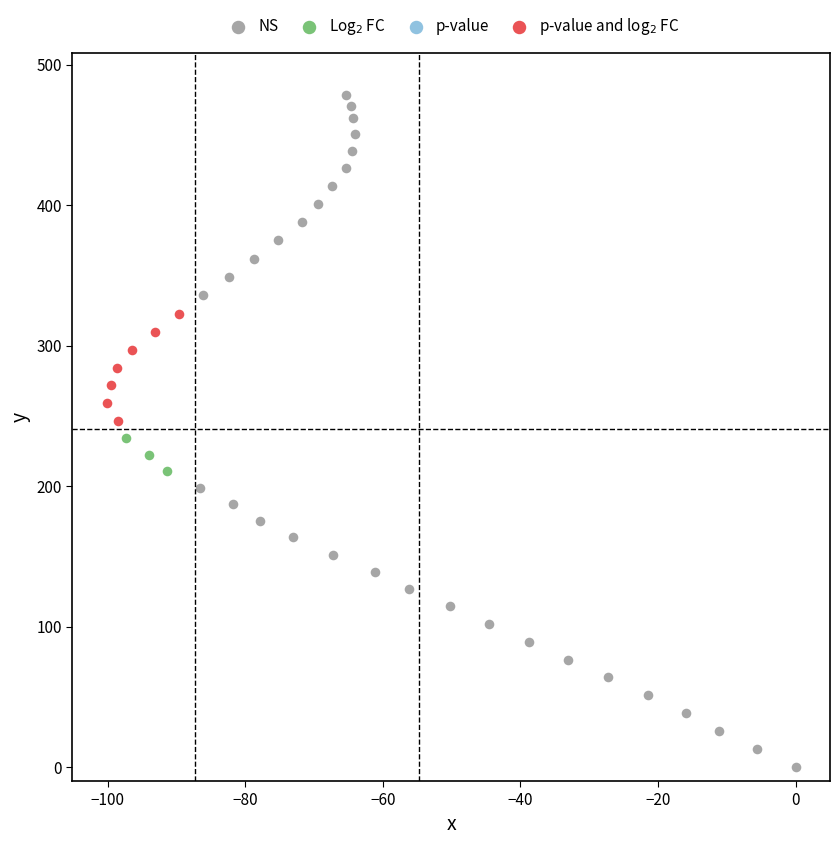

Which series contains the highest Y value?

NS